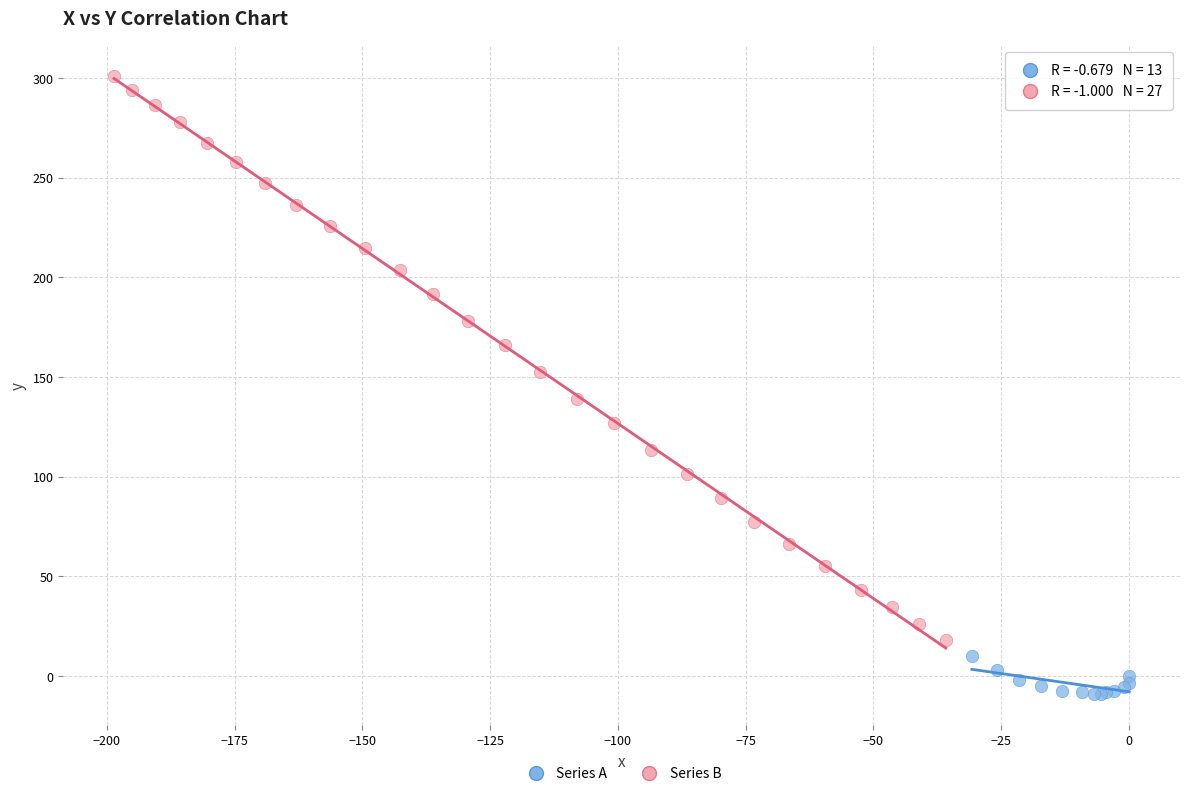

Which series has the largest Y range (max minus min)?

Series B